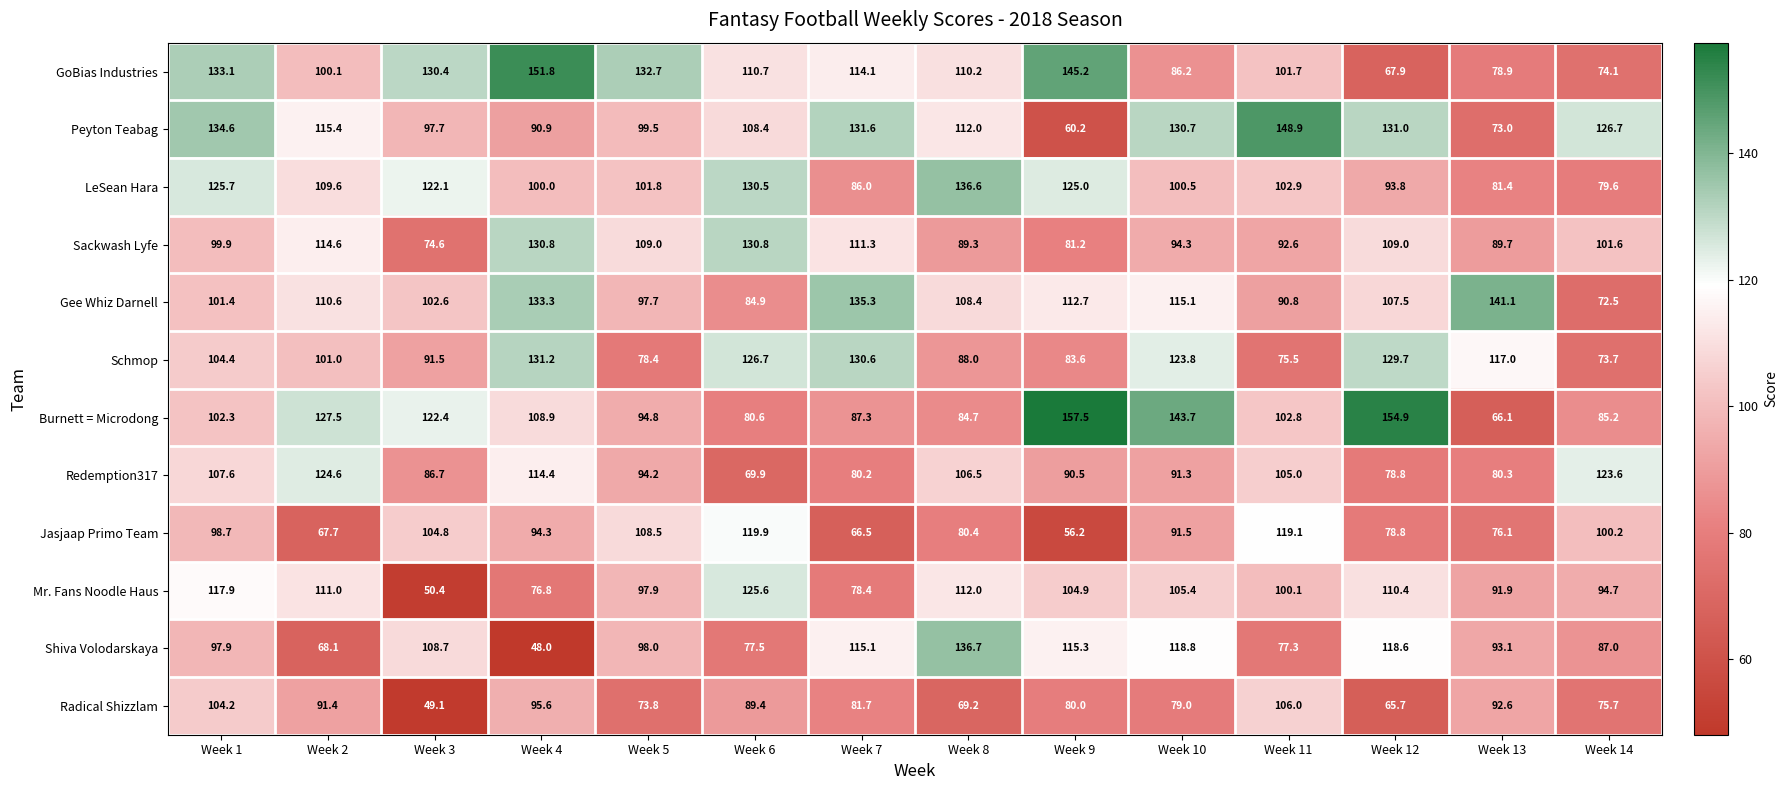

Where is Schmop nearest to the value 102?

Week 2